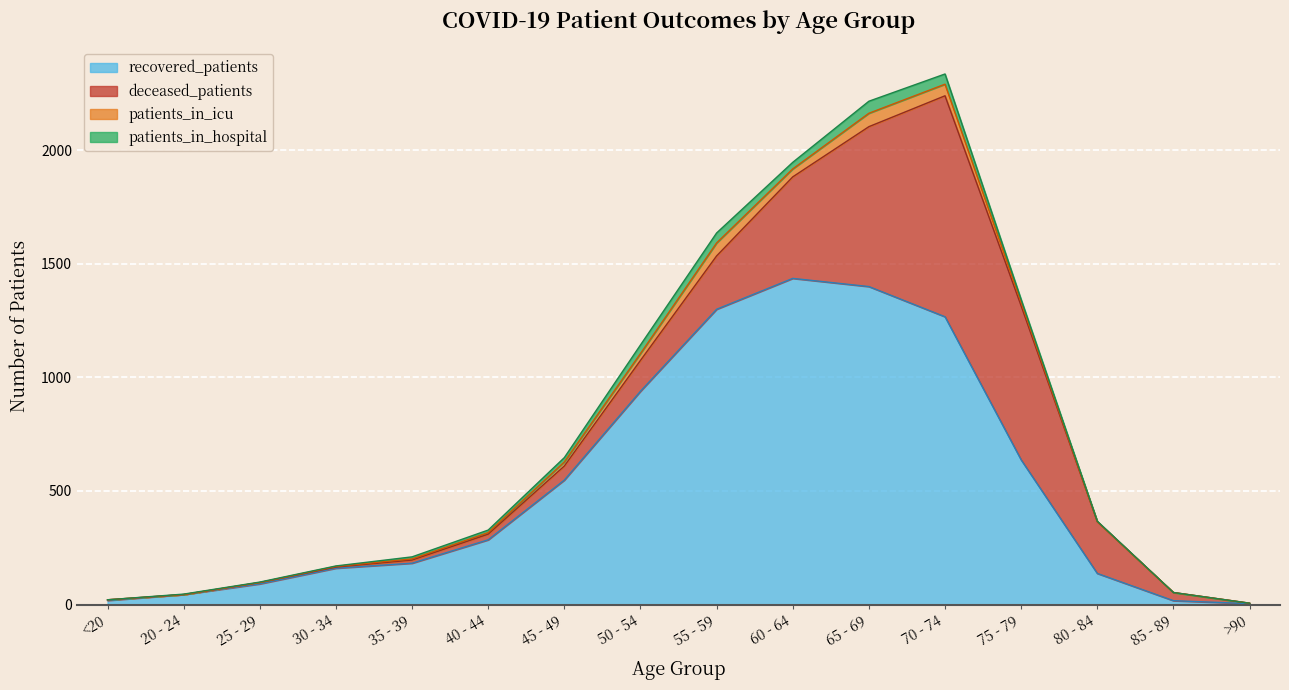

Which category has the highest value in the recovered_patients series?

60 - 64